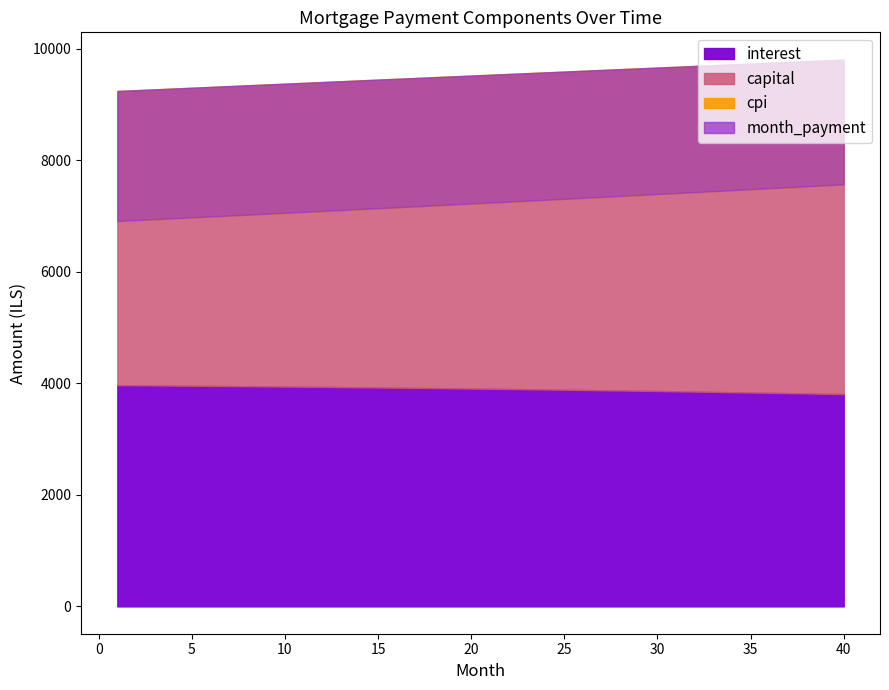

What is the total value across all series at 18?

16683.3